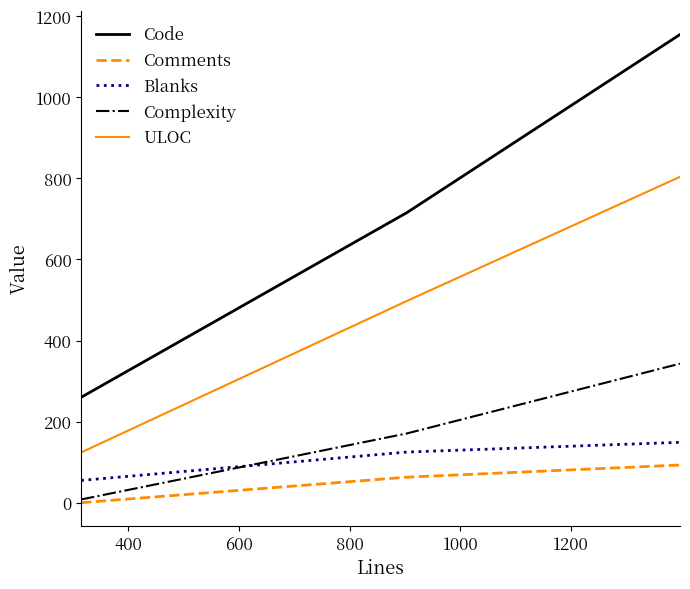

List the series in order of their peak value, lowest first.

Comments, Blanks, Complexity, ULOC, Code